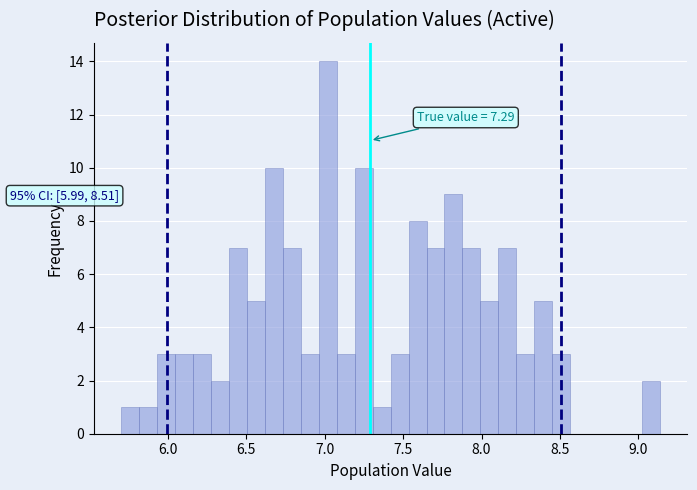

Around what value on the x-axis is the tallest bar? Give the approximate position of its centre, as read against the axis.

7.00